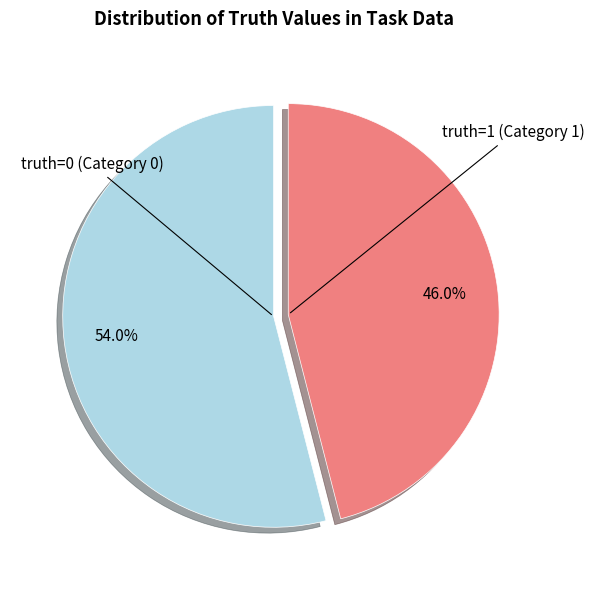

Which category has the smallest portion of the pie?

truth=1 (Category 1)